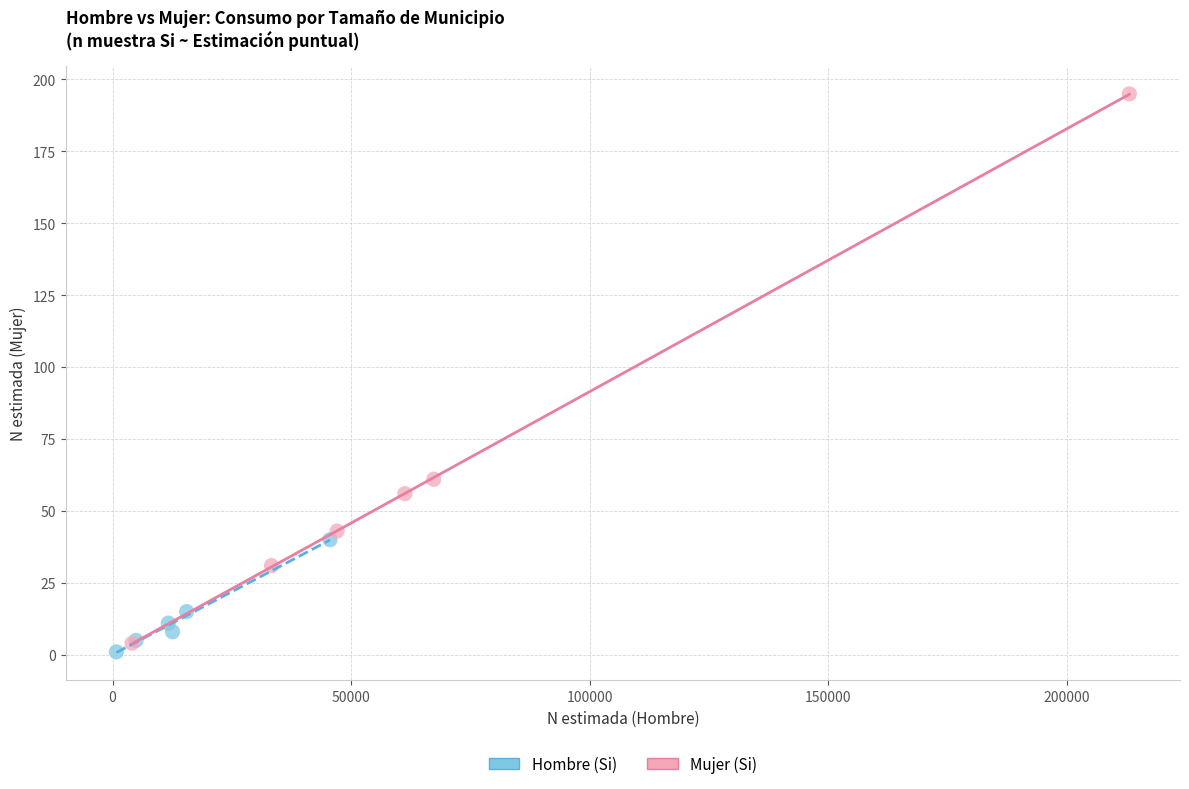

Which series reaches the minimum Y coordinate?

Hombre (Si)